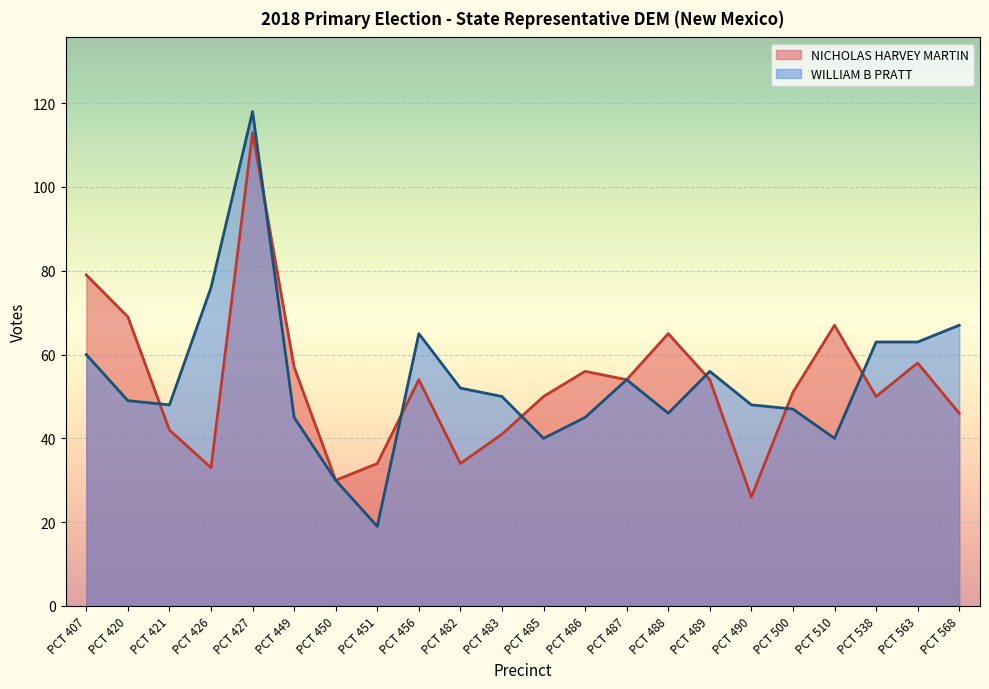

At which category does the chart reach its minimum across all series?

PCT 451